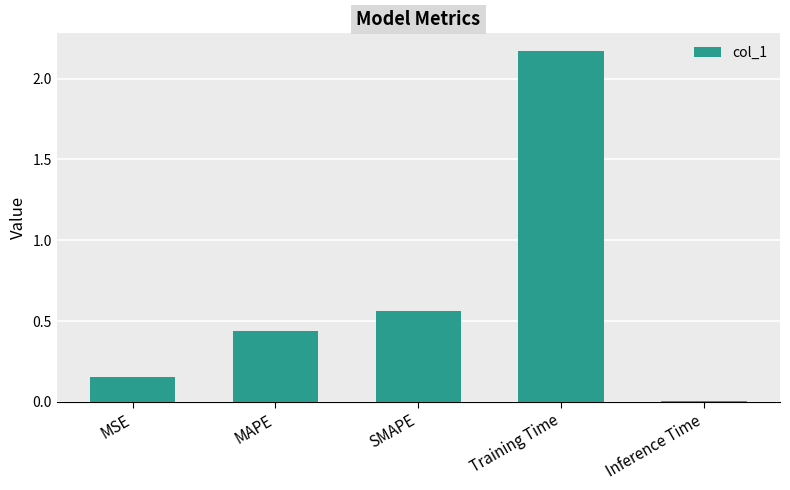

What is the difference between the values at SMAPE and Training Time?

1.6